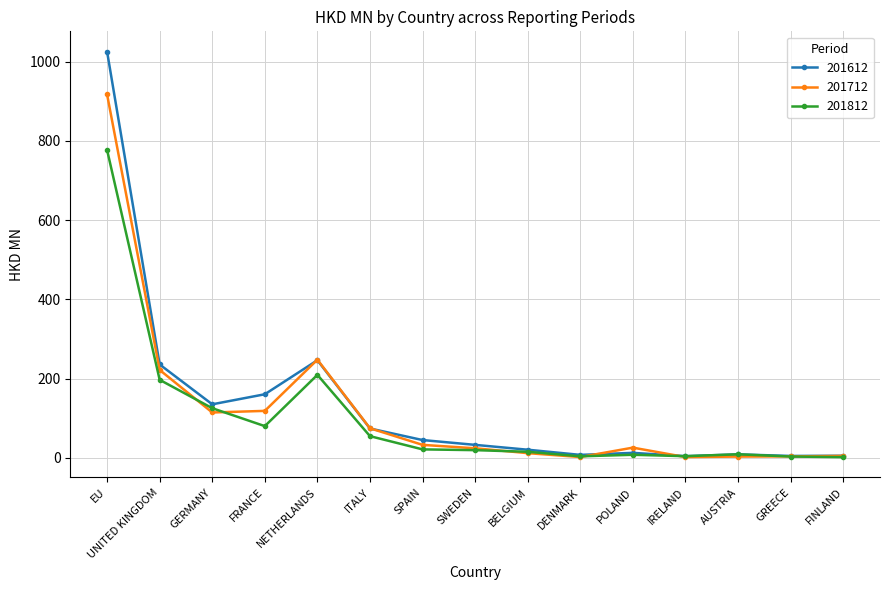

Is this an area chart (filled region under the line)?

No